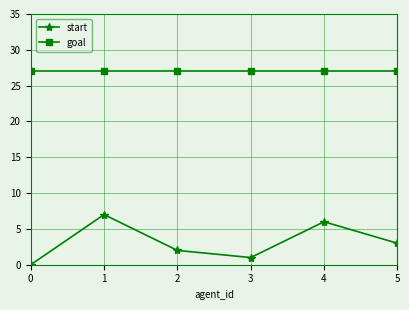

Reading left to right, transcribe all the data shown in this chart.

start: 0	7	2	1	6	3
goal: 27	27	27	27	27	27